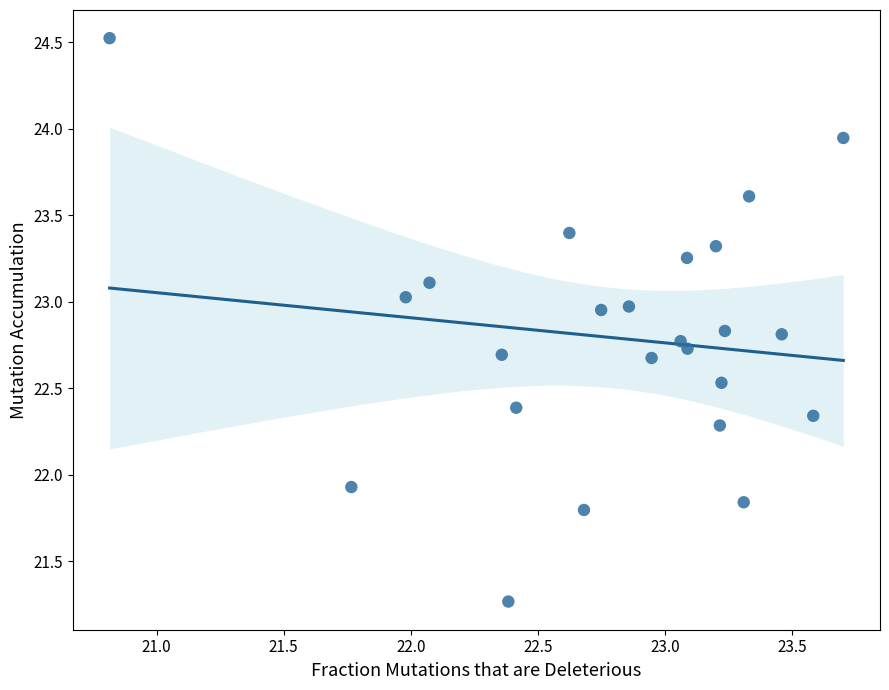

What is the range of Y values (max minus min)?

3.3